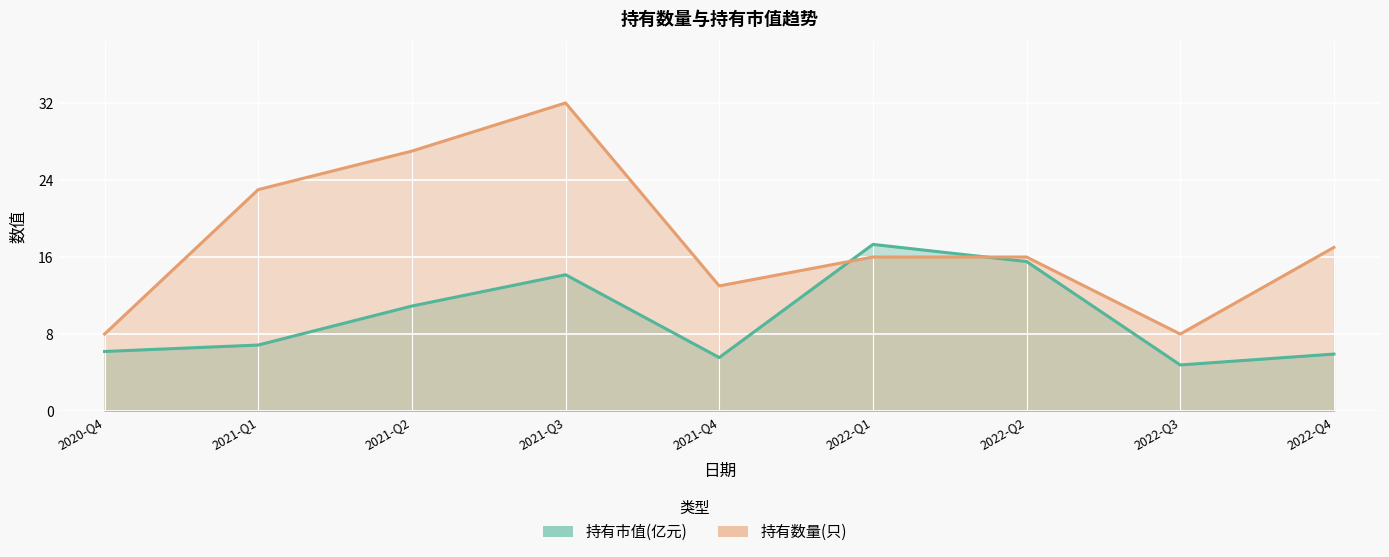

What is the difference between the maximum and minimum values in the 持有市值(亿元) series?

12.5